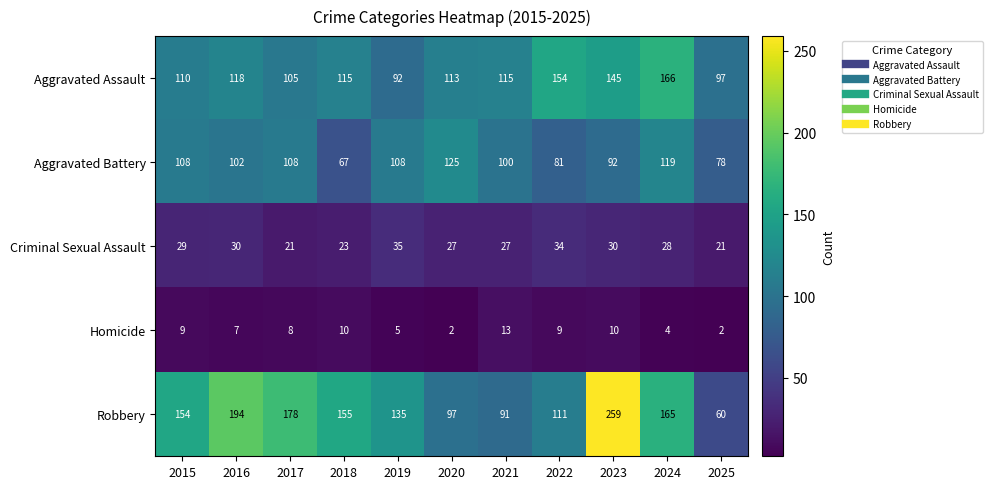

What is the average value of the Aggravated Assault series?

121